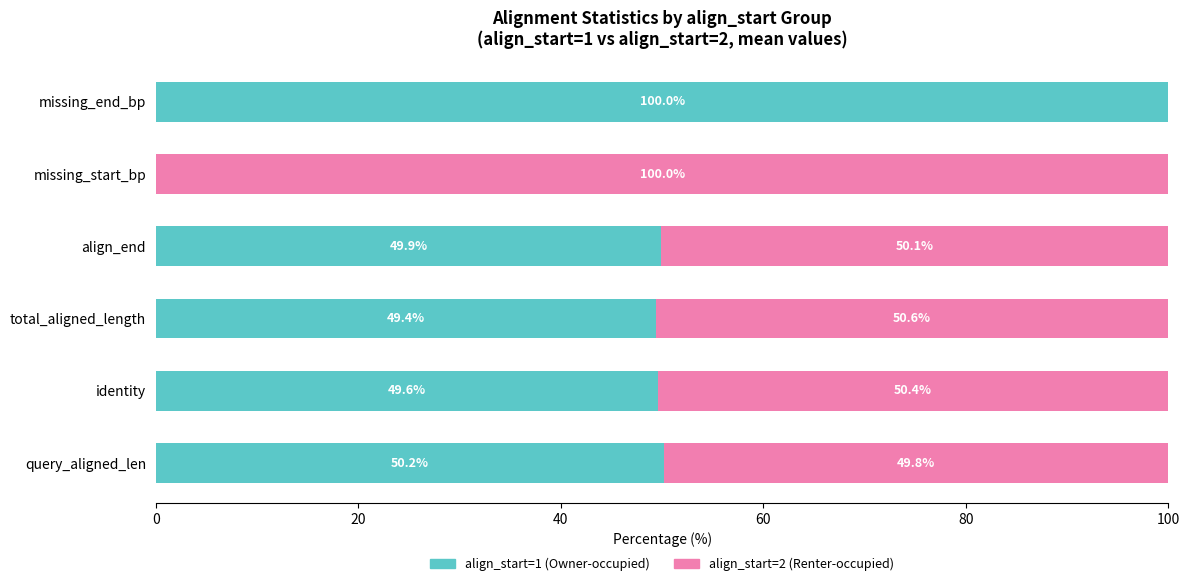

What is the total value across all series at total_aligned_length?

100.0